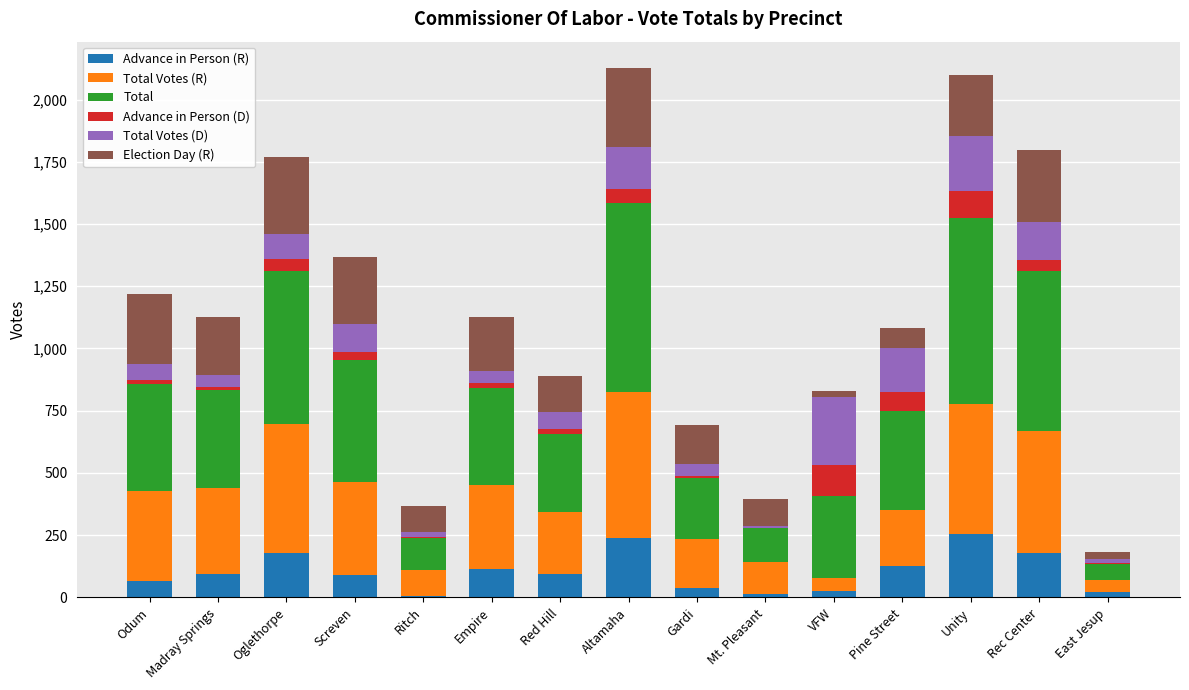

What is the total value across all series at Oglethorpe?

1770